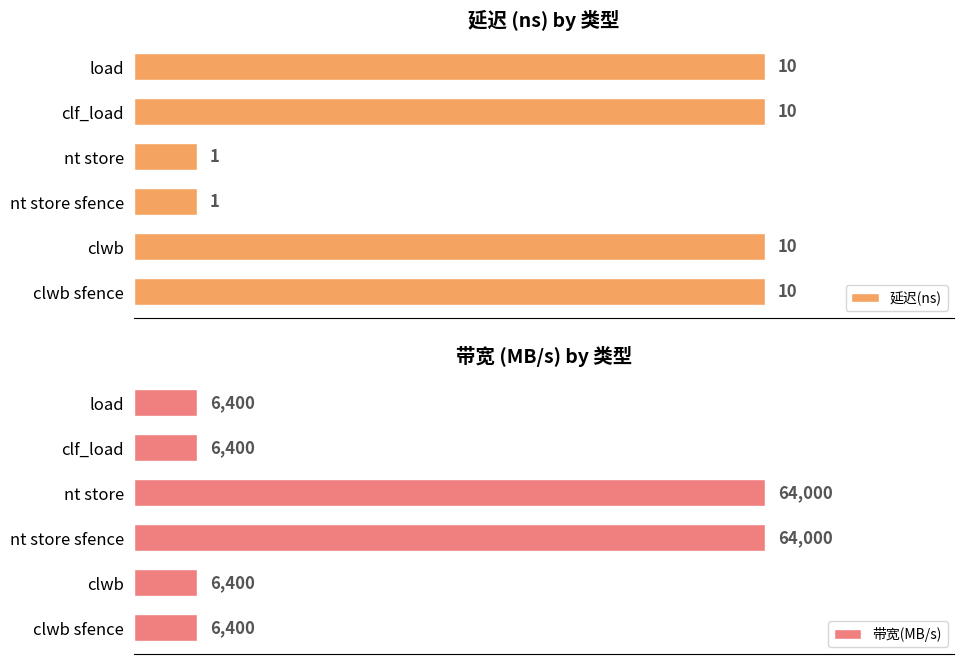

At nt store, list the series in order from smallest to largest.

延迟(ns), 带宽(MB/s)